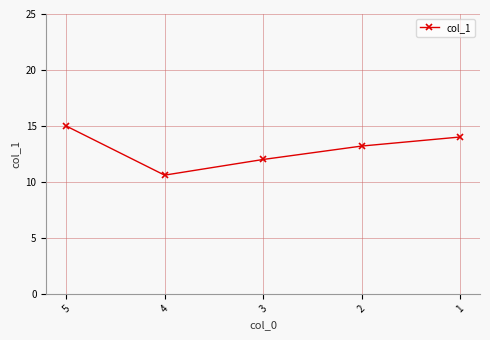

What is the value of the 4th point from the left?

13.2